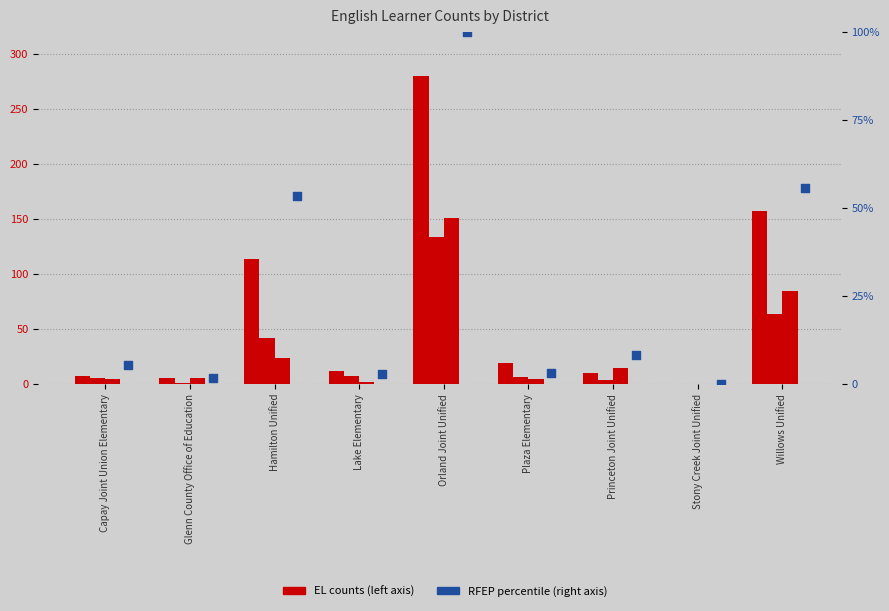

Which series contains the highest Y value?

EL 0-3 Years